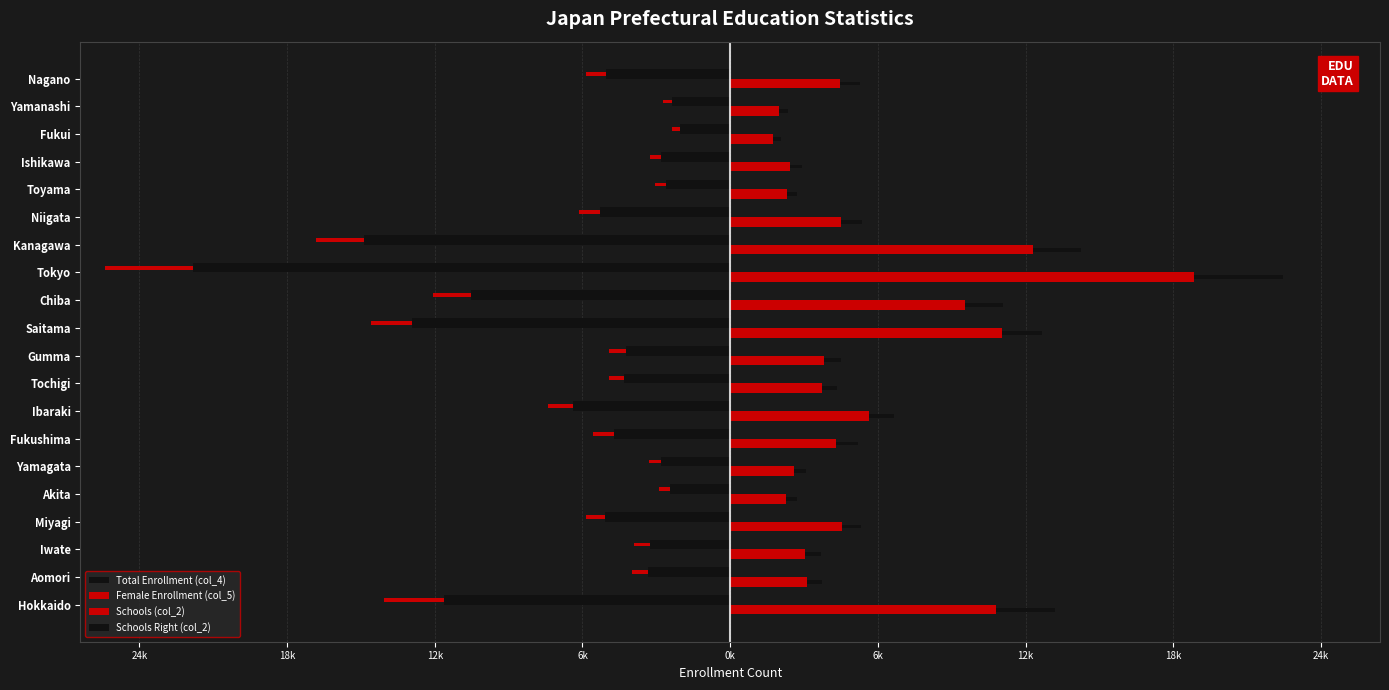

Reading right to left, extract all data points from this chart.

Total Enrollment (col_4): -5099.0	-2400.0	-2062.0	-2836.0	-2636.0	-5332.0	-15040.0	-22052.0	-10640.0	-13085.0	-4291.0	-4346.0	-6463.0	-4753.0	-2854.0	-2457.0	-5126.0	-3310.0	-3386.0	-11752.0
Female Enrollment (col_5): 4502.0	2002.0	1762.0	2475.0	2316.0	4565.0	12448.0	19059.0	9635.0	11142.0	3861.0	3754.0	5710.0	4365.0	2625.0	2281.0	4573.0	3091.0	3163.0	10909.0
Schools (col_2): -835.8	-371.5	-312.4	-472.8	-430.6	-861.1	-1975.5	-3638.6	-1561.8	-1654.7	-683.8	-641.6	-1013.1	-894.9	-498.1	-464.3	-802.0	-658.5	-624.7	-2448.2
Schools Right (col_2): 835.8	371.5	312.4	472.8	430.6	861.1	1975.5	3638.6	1561.8	1654.7	683.8	641.6	1013.1	894.9	498.1	464.3	802.0	658.5	624.7	2448.2